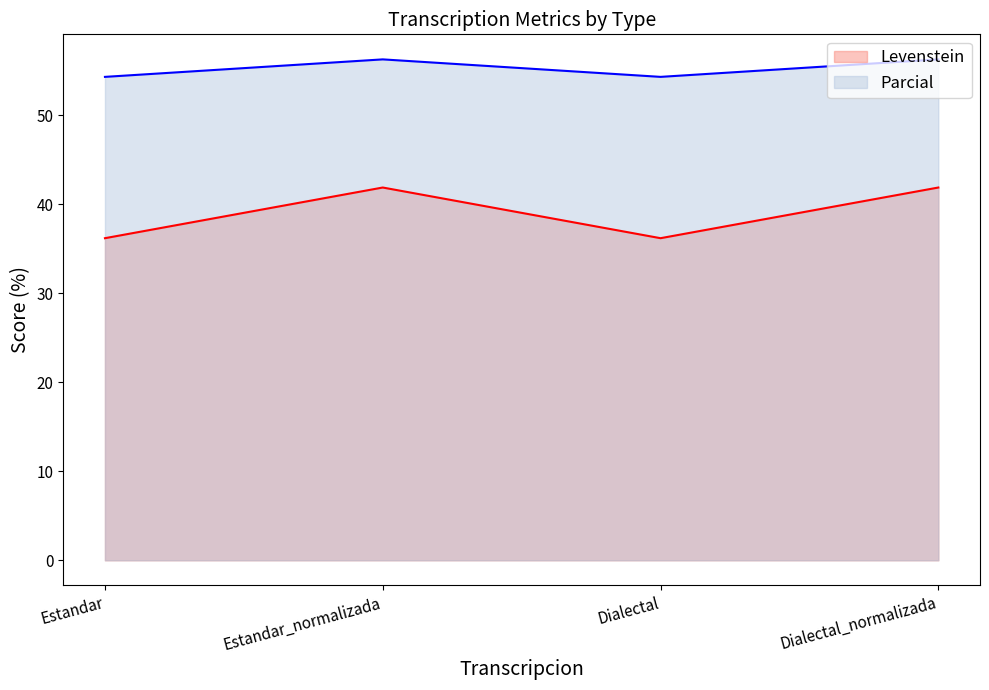

Reading left to right, what are all the values shown in this chart?

Levenstein: 36.2	41.9	36.2	41.9
Parcial: 54.3	56.2	54.3	56.2